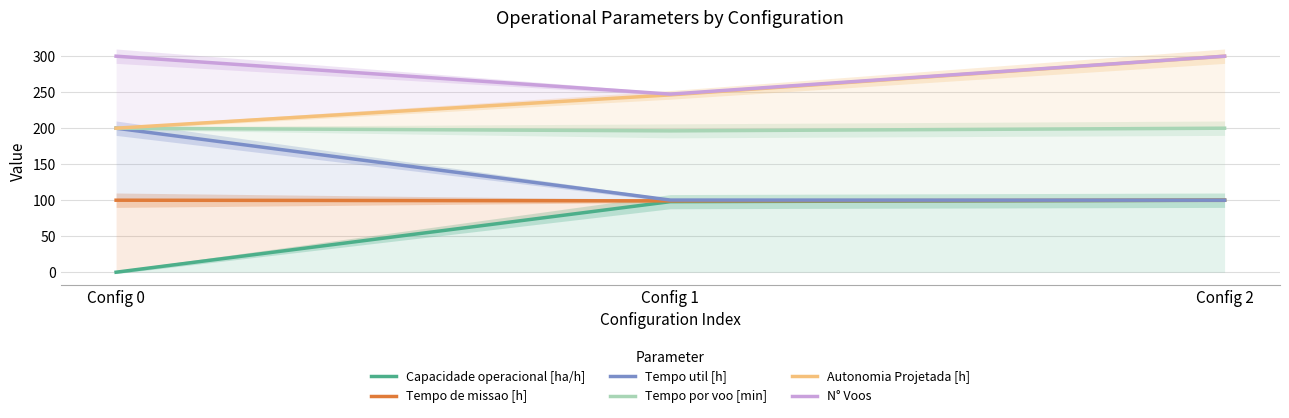

What are all the series names shown in the legend?

Capacidade operacional [ha/h], Tempo de missao [h], Tempo util [h], Tempo por voo [min], Autonomia Projetada [h], N° Voos